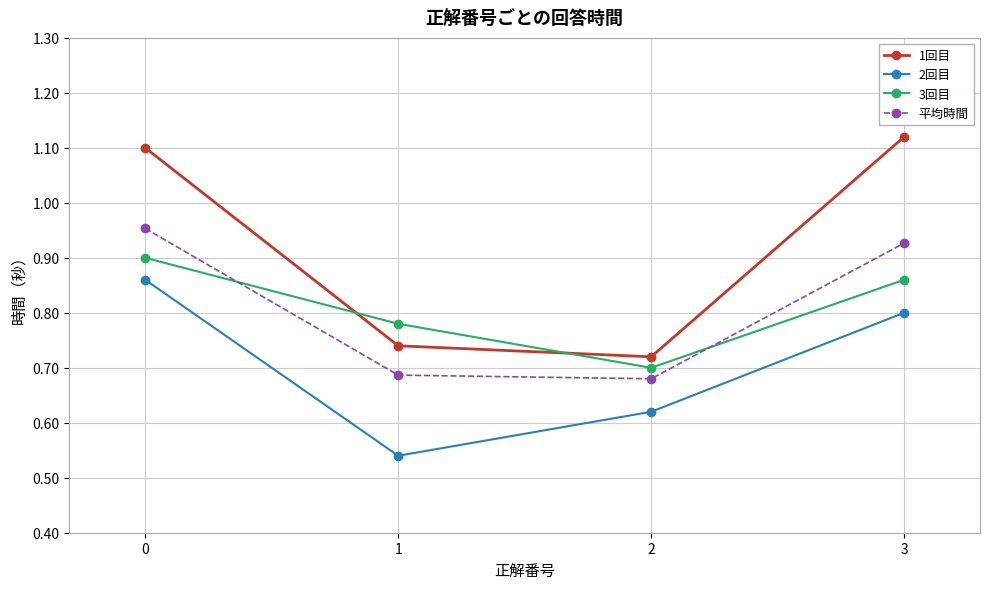

How many lines are shown in the chart?

4